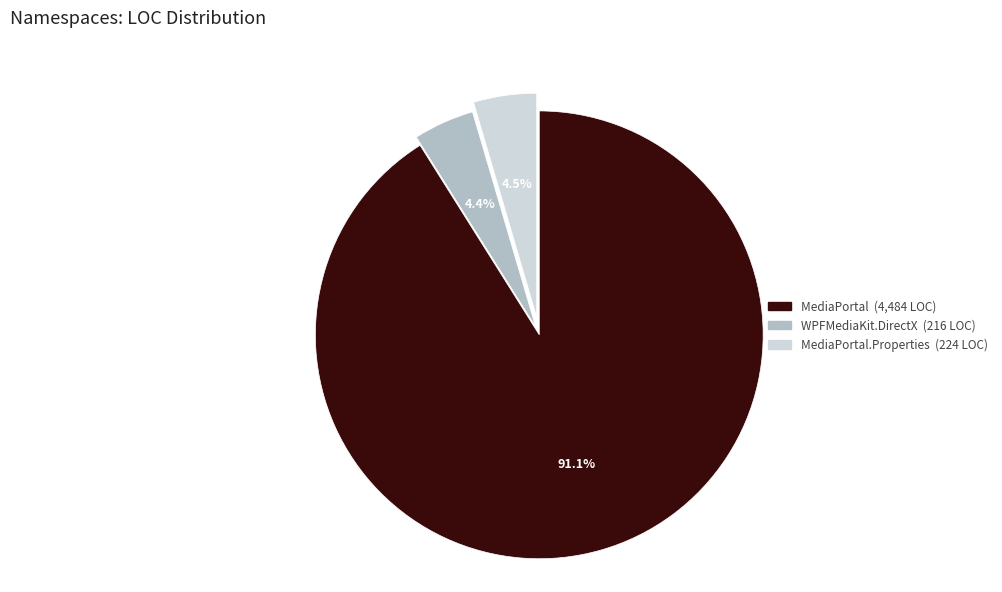

Is there any slice that represents more than half of the pie?

Yes